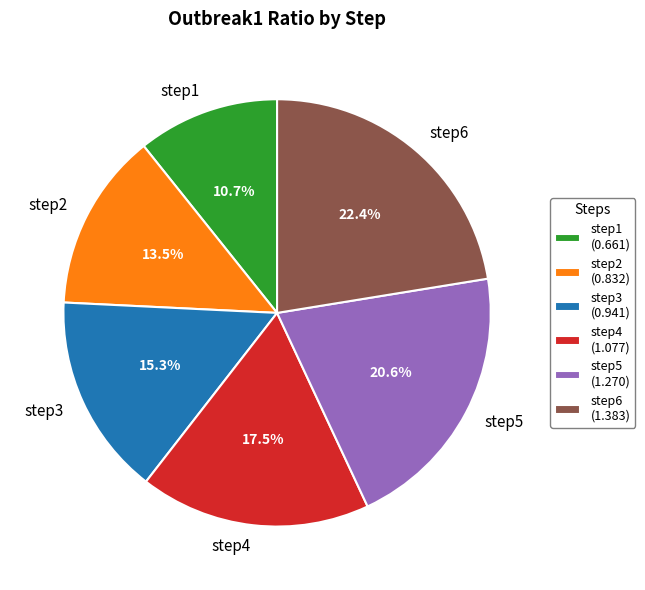

Rank the categories by value from highest to lowest.

step6, step5, step4, step3, step2, step1